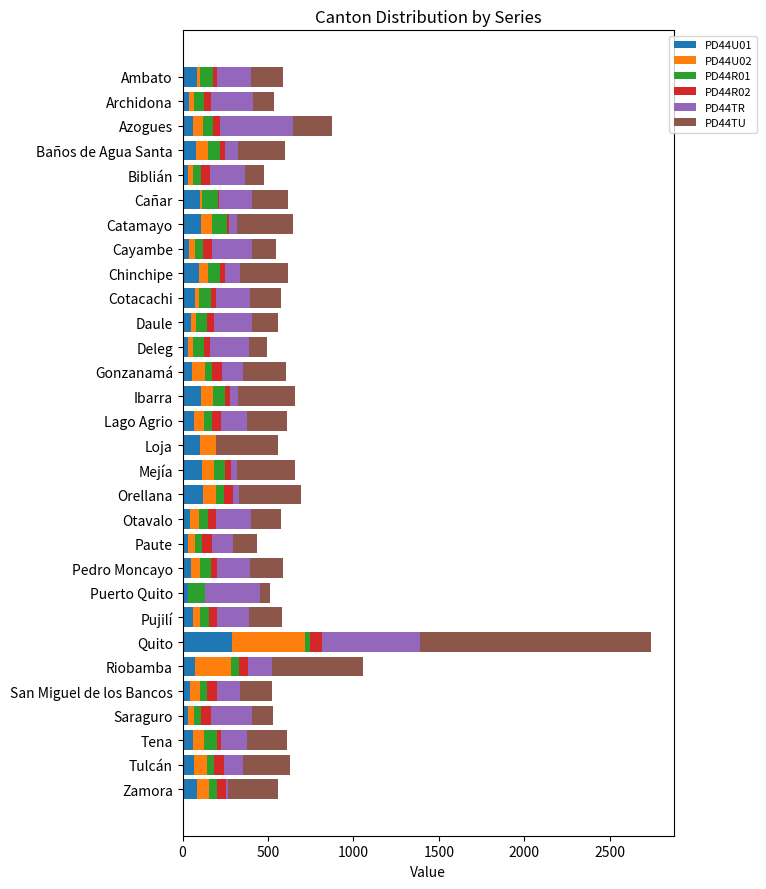

What is the sum of all PD44U01 values?

2221.3